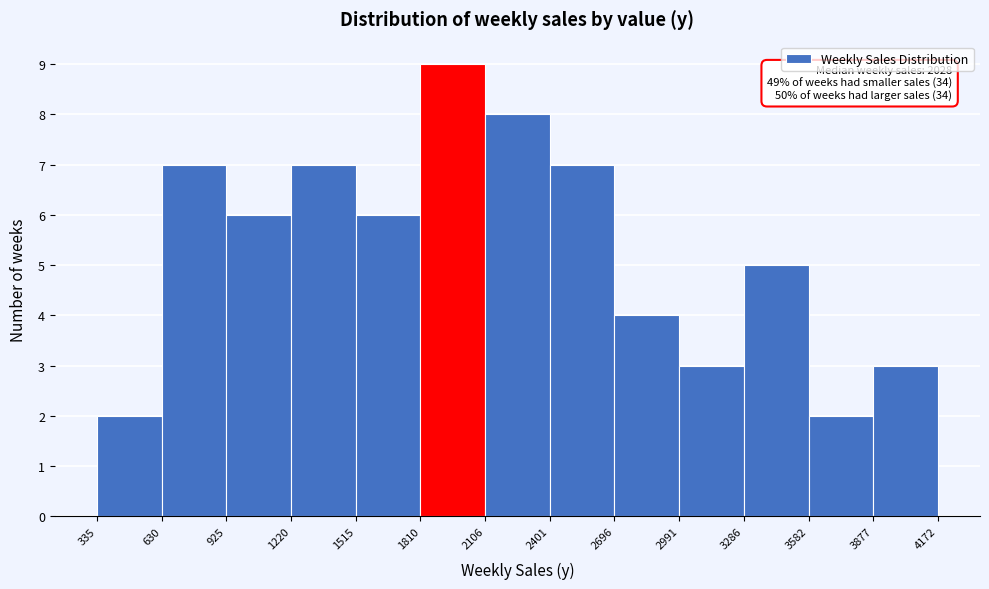

Over which range of the x-axis is the bar tallest?

1810 to 2106